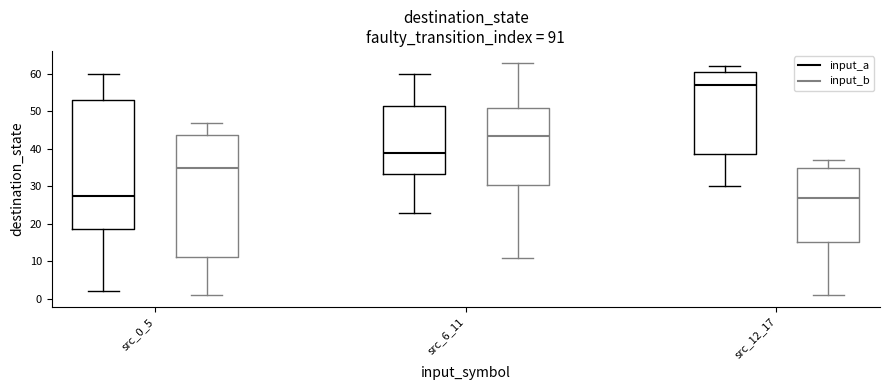

Which box is the tallest, from its lower edge to its upper edge?

src_0_5 (input_a)